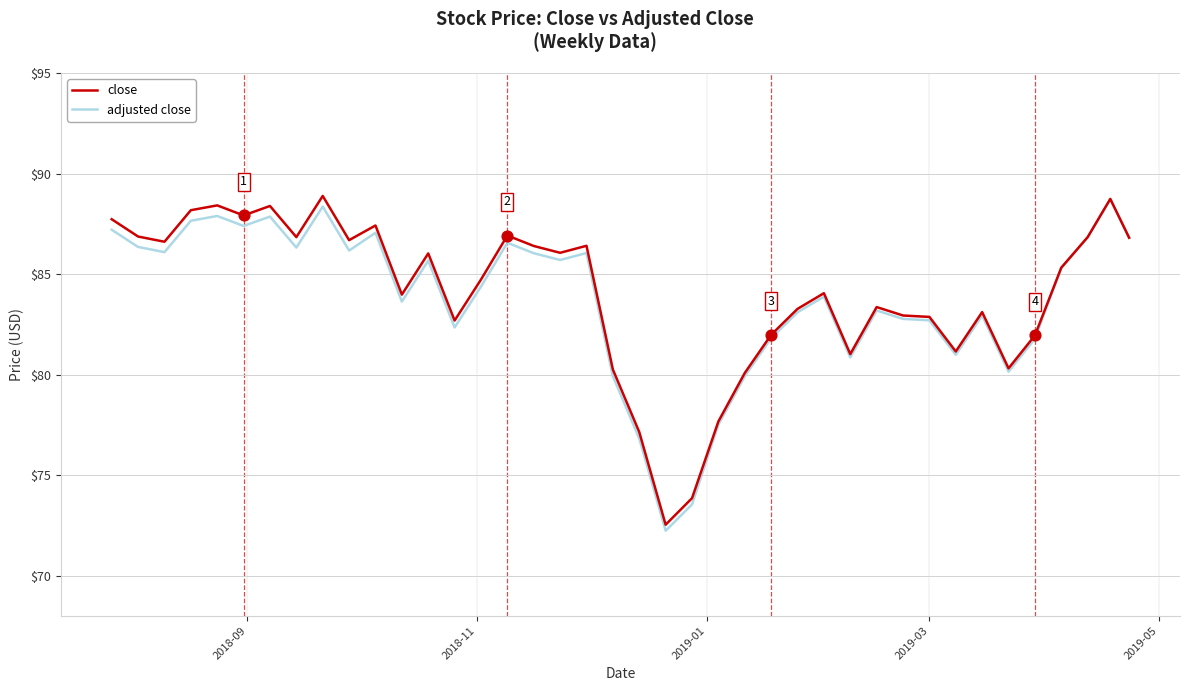

What is the maximum value shown in the chart?

88.9